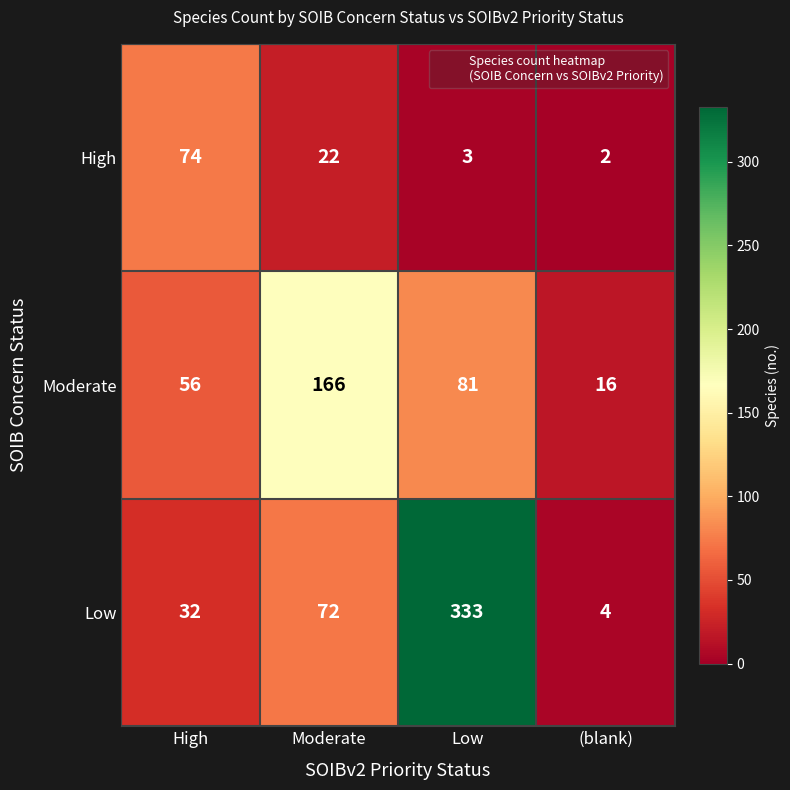

What is the total value across all series at (blank)?

22